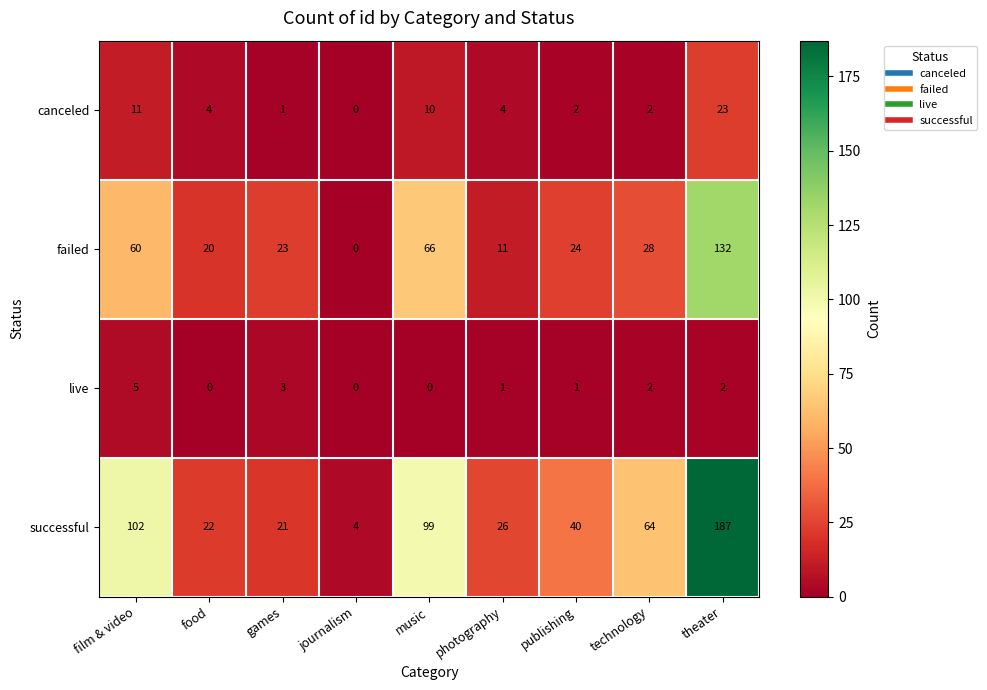

At which label does failed reach its minimum?

journalism